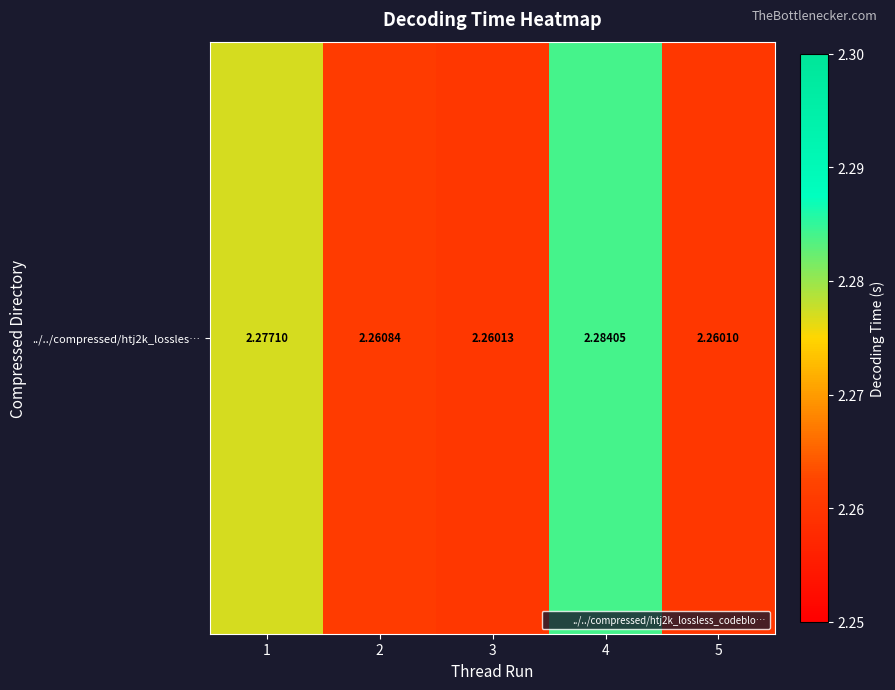

Reading left to right, list all the values displayed in this chart.

1=2.3	2=2.3	3=2.3	4=2.3	5=2.3